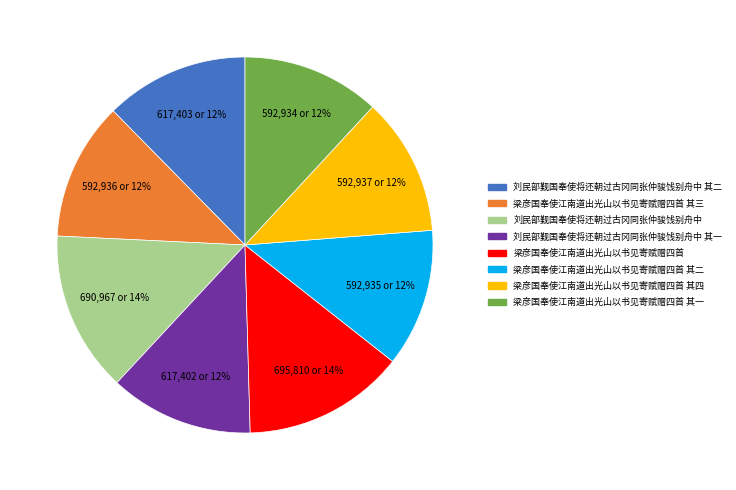

To the nearest percent, what portion does 刘民部觐国奉使将还朝过古冈同张仲骏饯别舟中 其二 represent?

12%